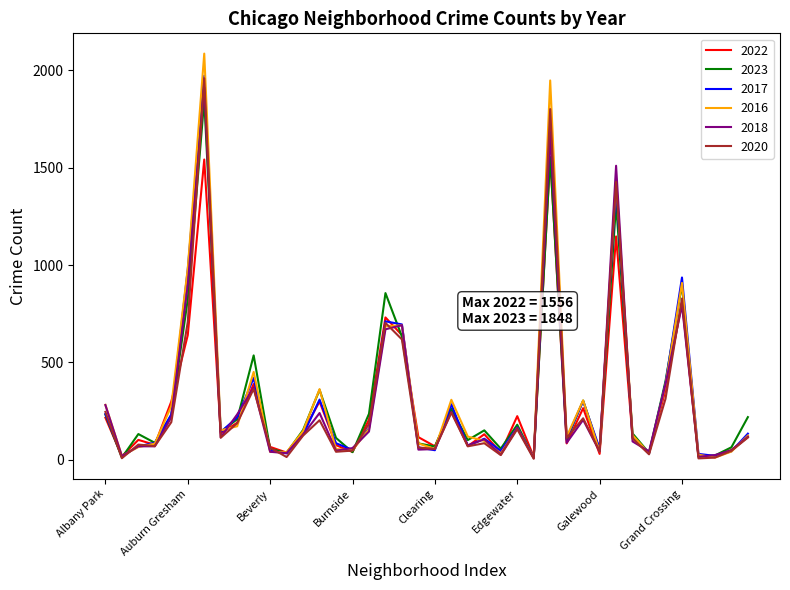

How many interior local peaks does the 2022 series have?

12